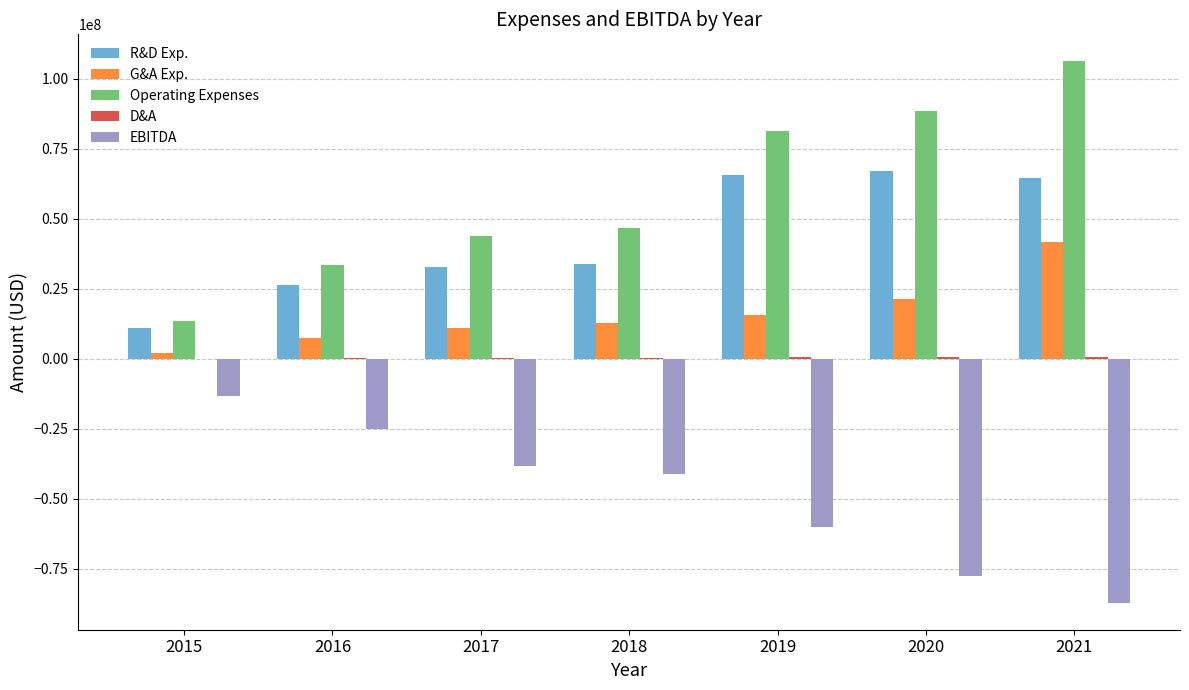

The value of R&D Exp. at 2015 is 11125000. True or false?

True